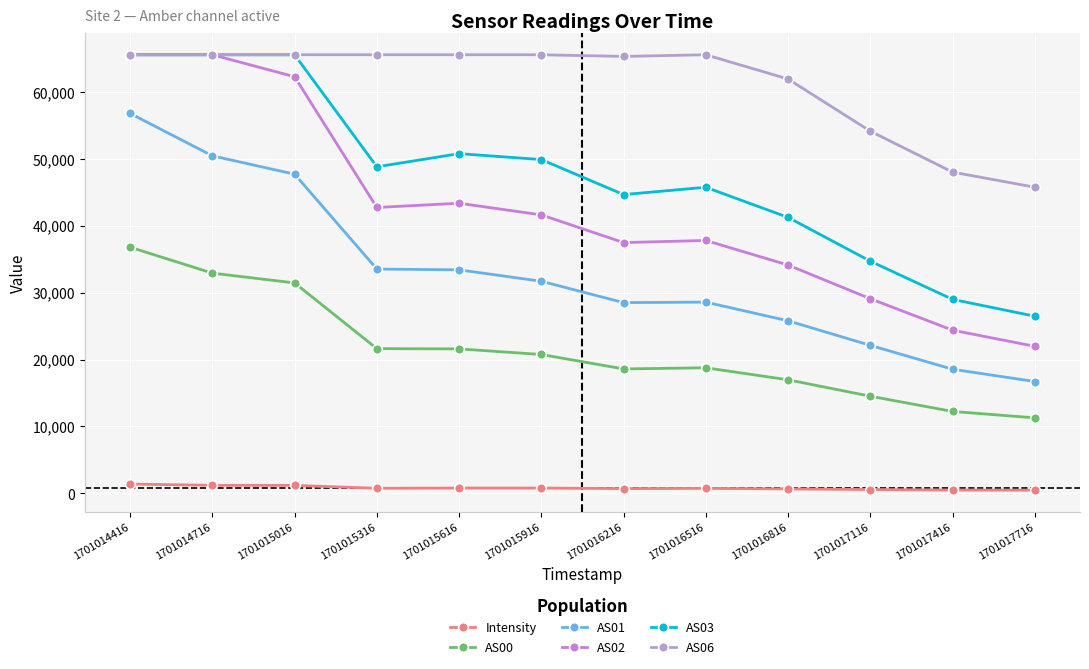

What is the sum of all AS02 values?

505838.0